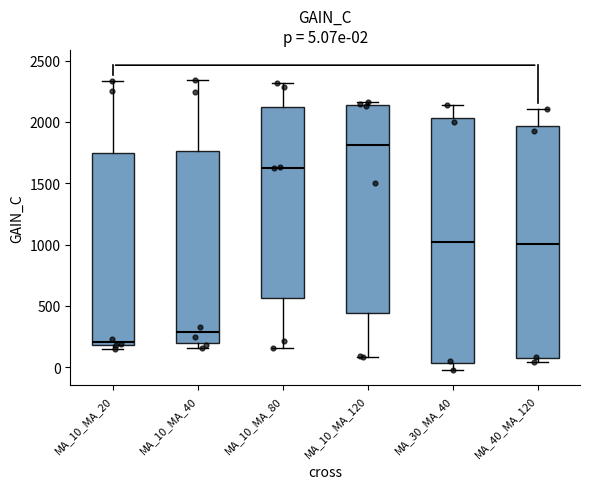

Which box is the tallest, from its lower edge to its upper edge?

MA_30_MA_40